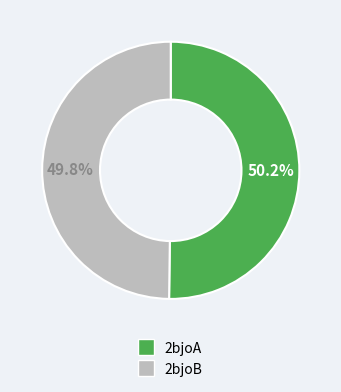

Is it true that 2bjoA is 50% of the pie?

True